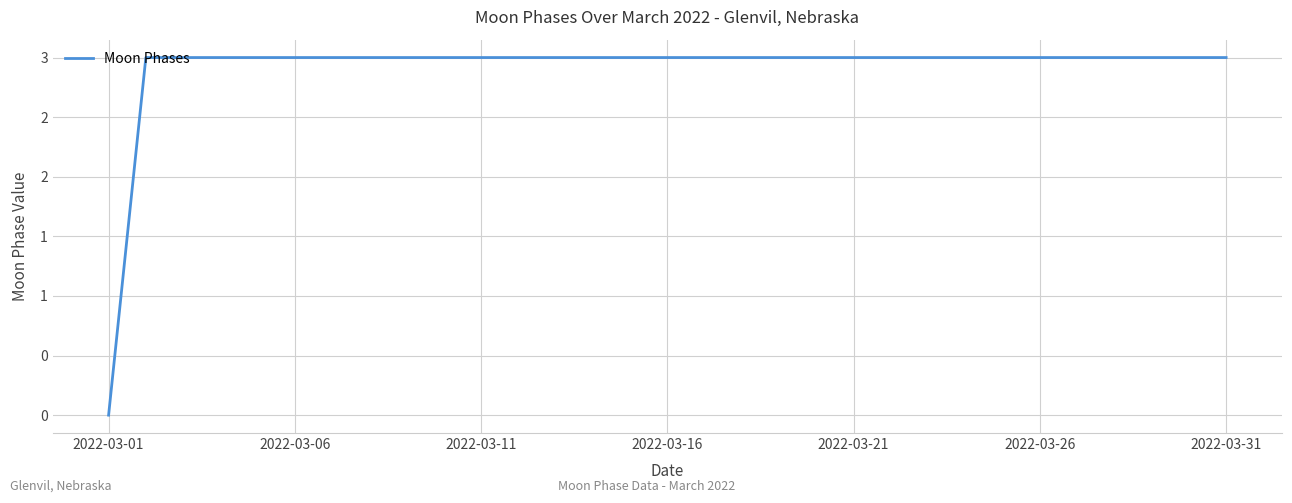

What is the sum of all values?

90